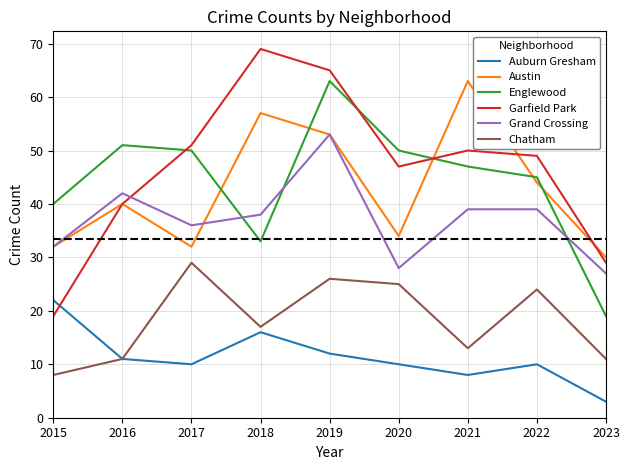

How many lines are shown in the chart?

6